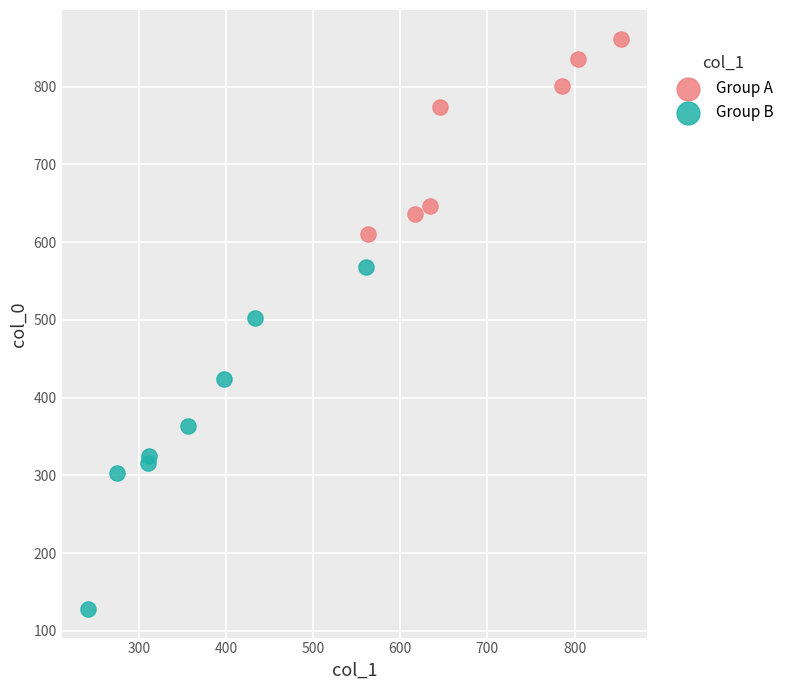

Which series reaches the maximum Y coordinate?

Group A